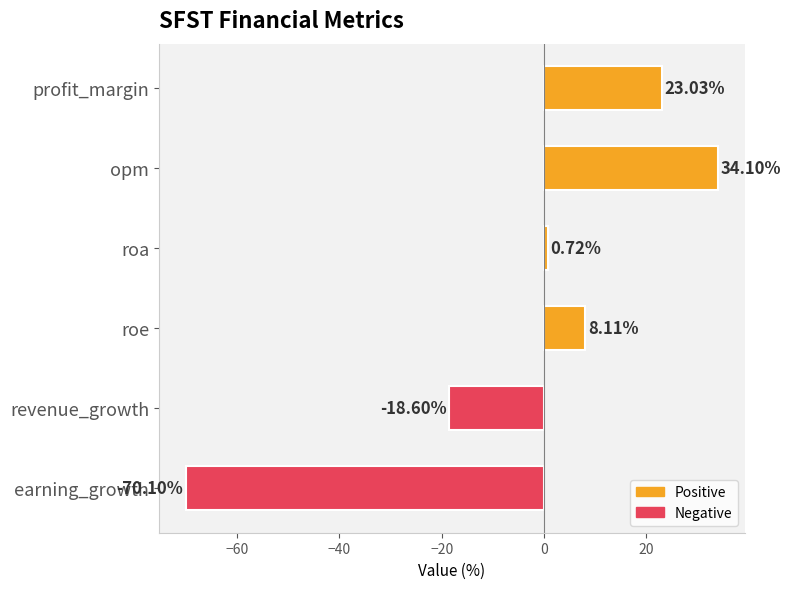

Does the chart contain stacked bars?

No